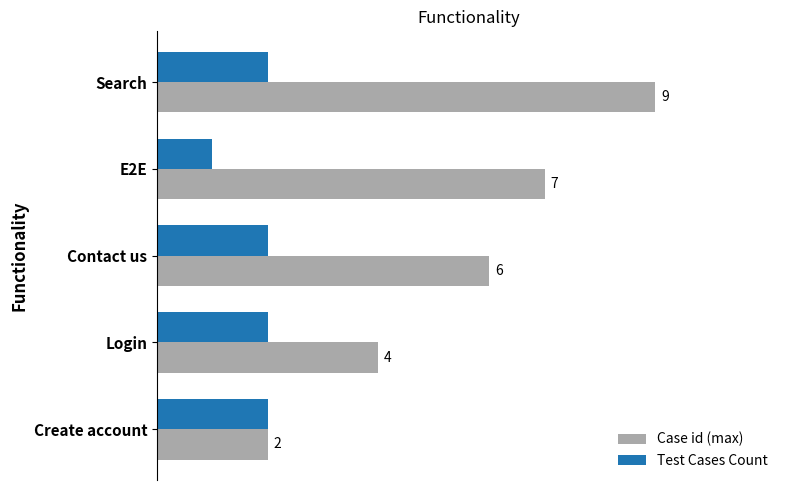

Rank the series by their average value, from lowest to highest.

Test Cases Count, Case id (max)